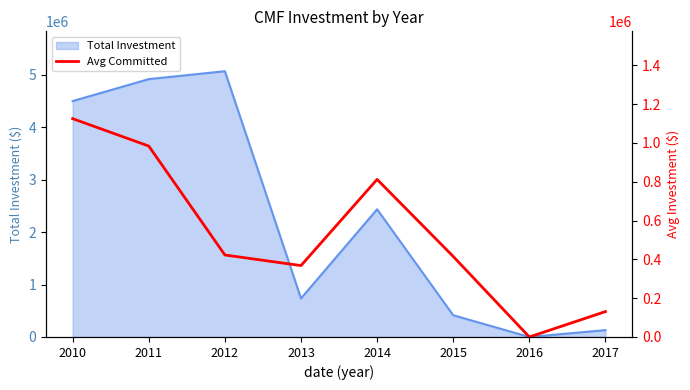

What is the highest value of the Total Investment series?

5069778